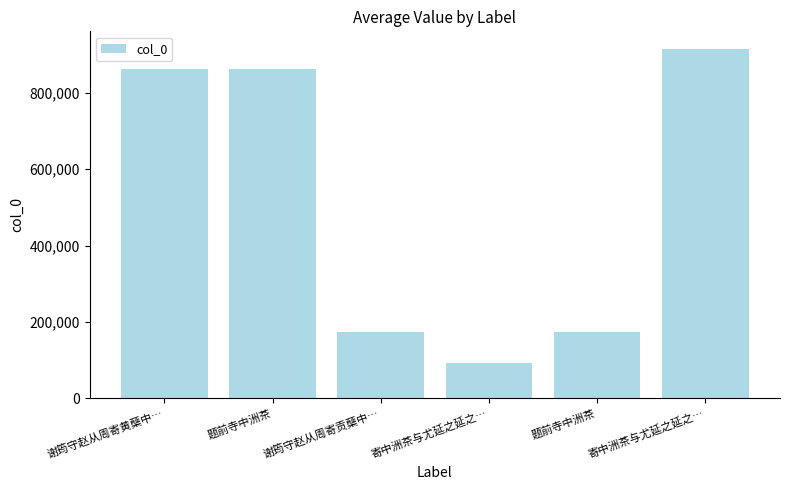

How many data points are less than 862712?

3